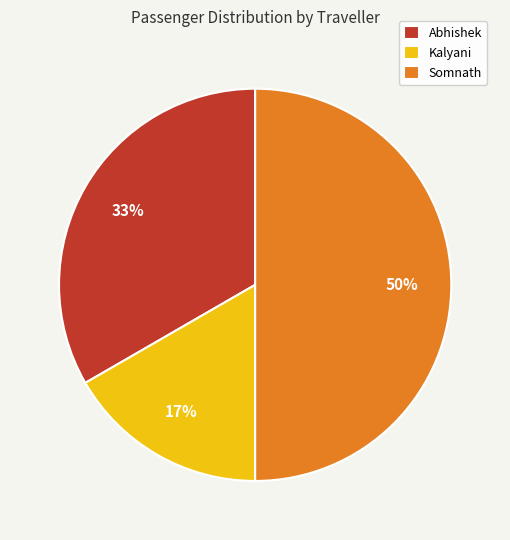

Which category has the smallest portion of the pie?

Kalyani